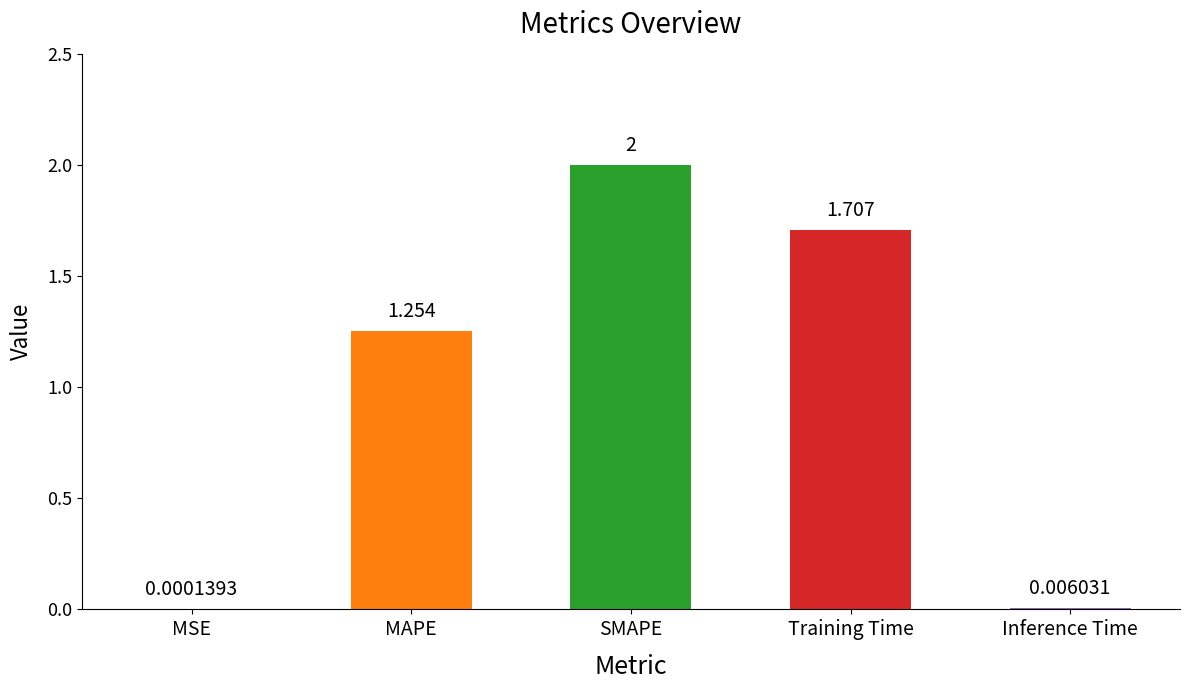

How many data points does each series have?

5